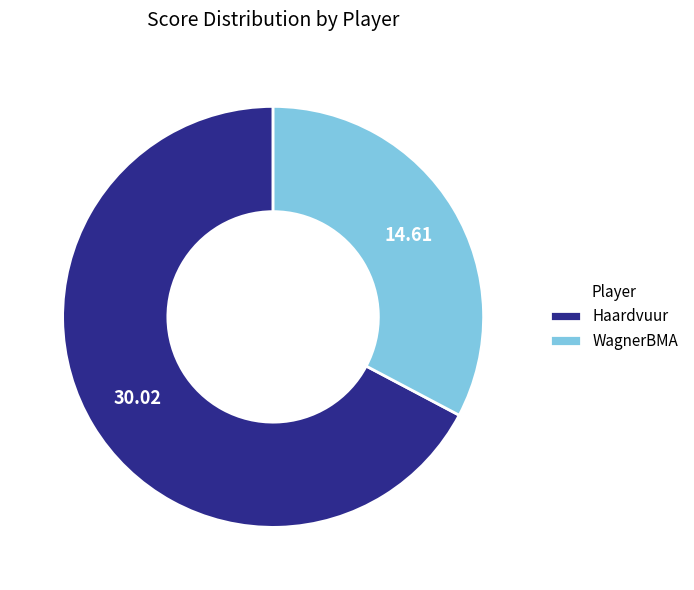

Is it true that WagnerBMA is 33% of the pie?

True